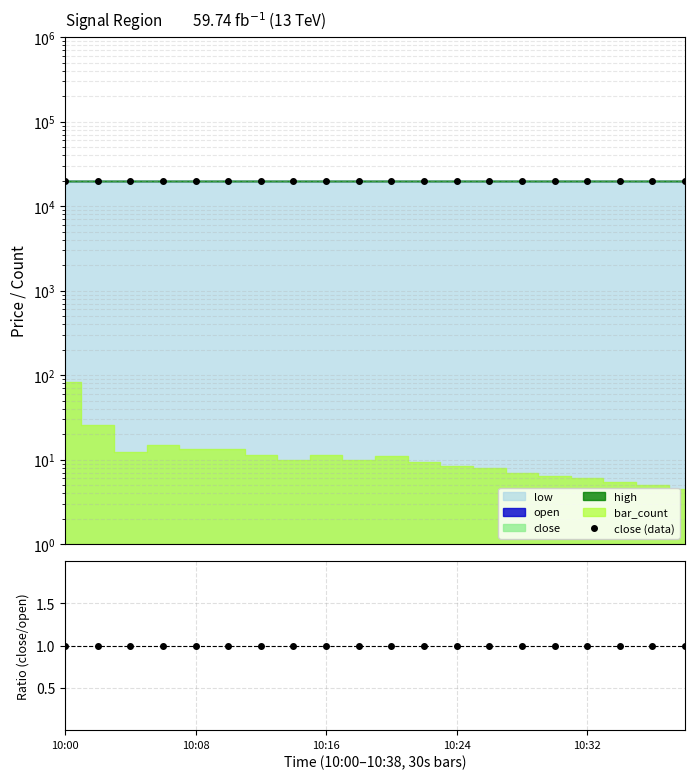

At which label does ratio reach its peak?

10:08